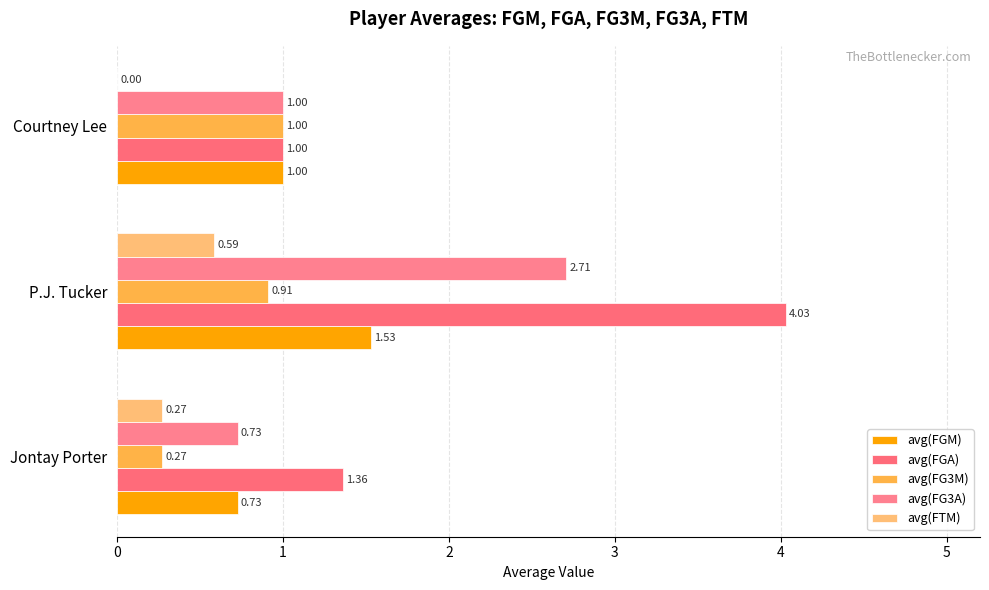

Which series has the largest range (max minus min)?

avg(FGA)